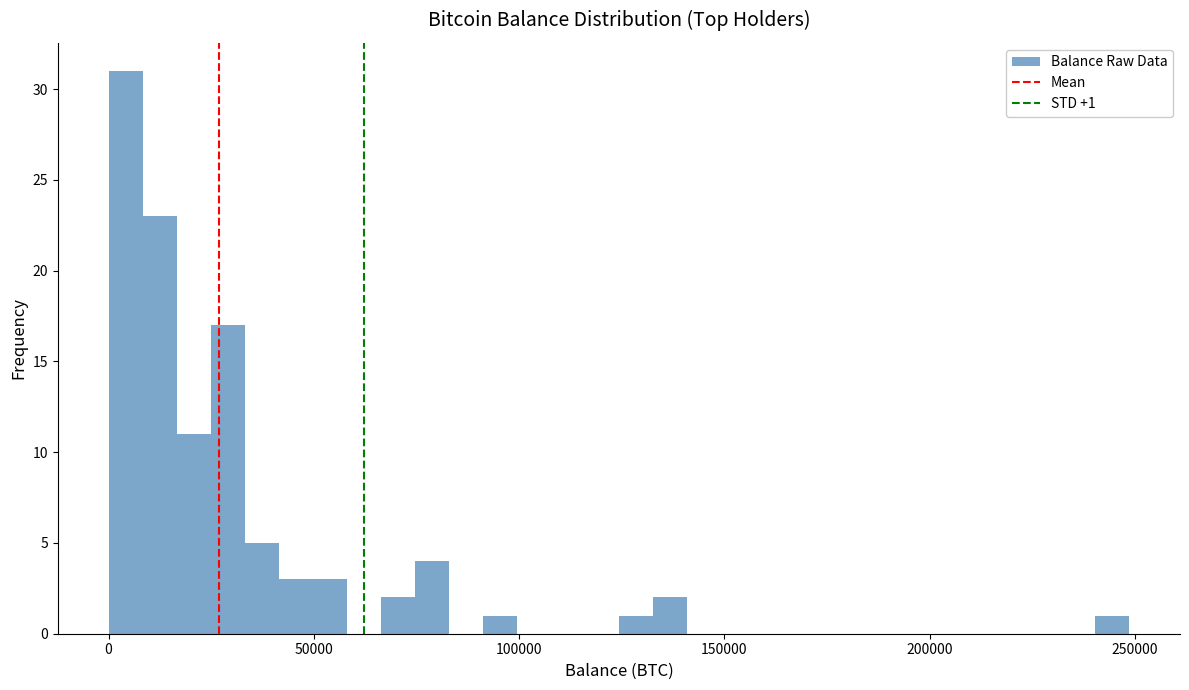

Read against the x-axis, roughly where is the centre of the tallest bar?

5000